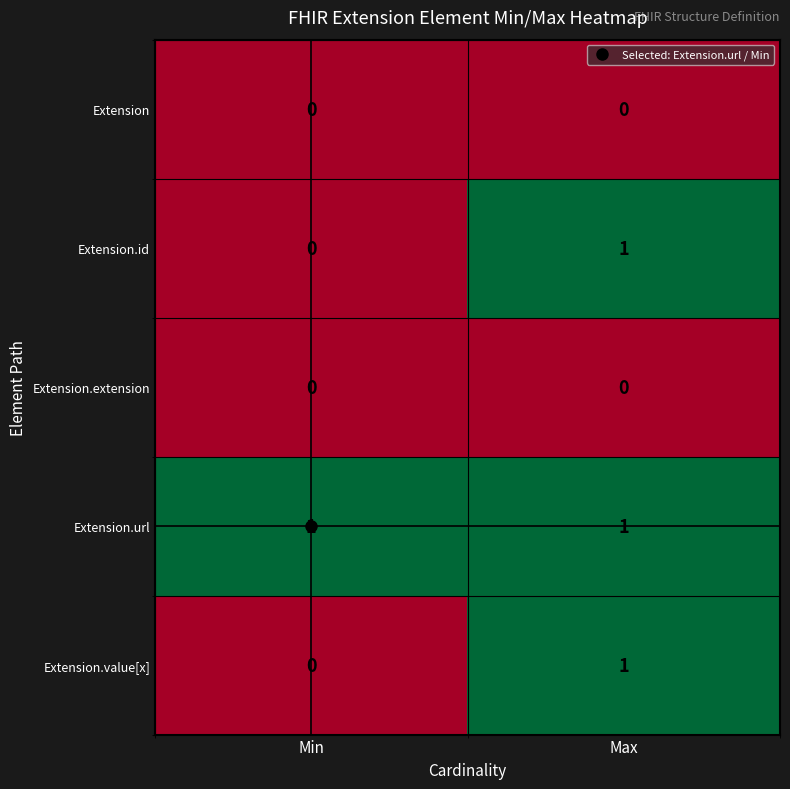

The value of Extension.url at Min is 0. True or false?

False